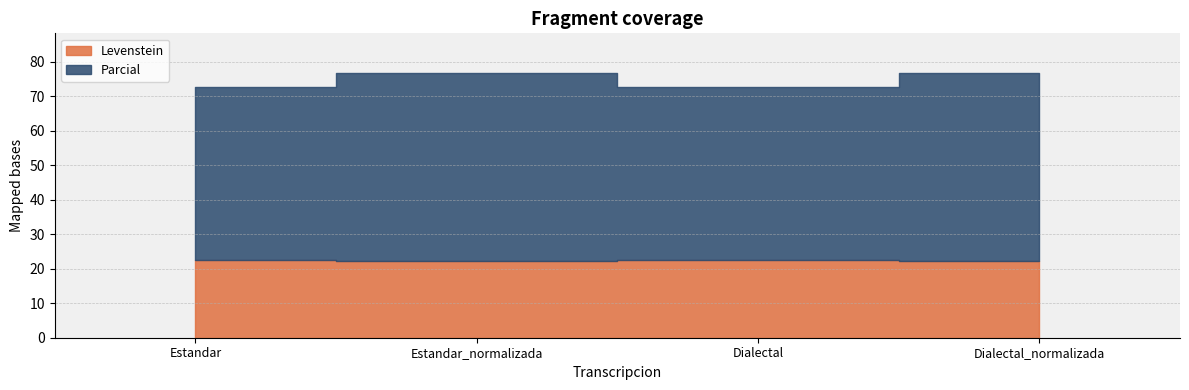

Reading left to right, extract all data points from this chart.

Levenstein: 22.6	22.2	22.6	22.2
Parcial: 50.0	54.5	50.0	54.5